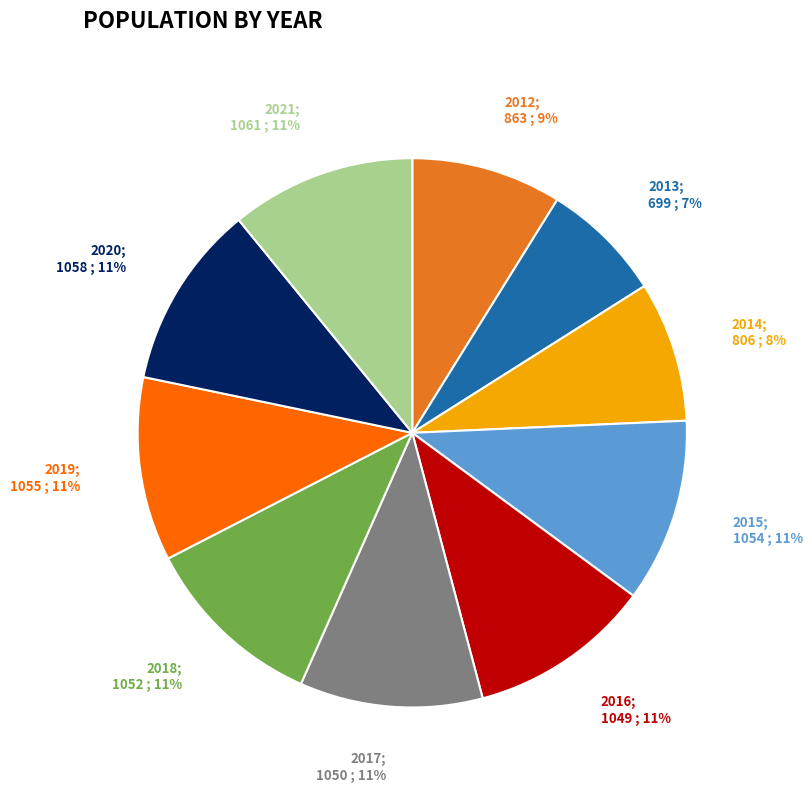

Count the number of slices in the pie.

10